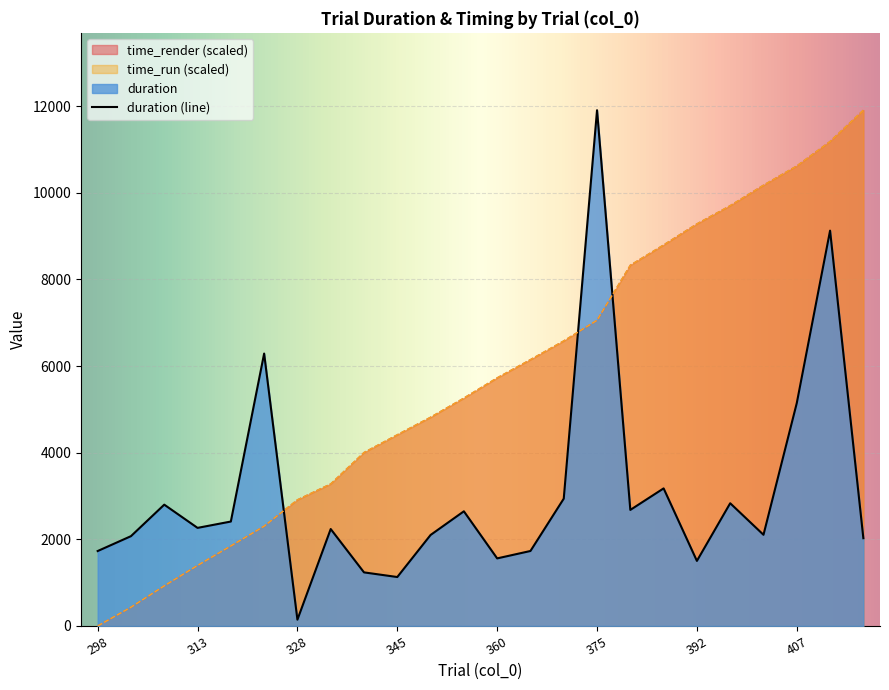

Which series ends up on top after the final intersection of time_run and time_render?

time_run